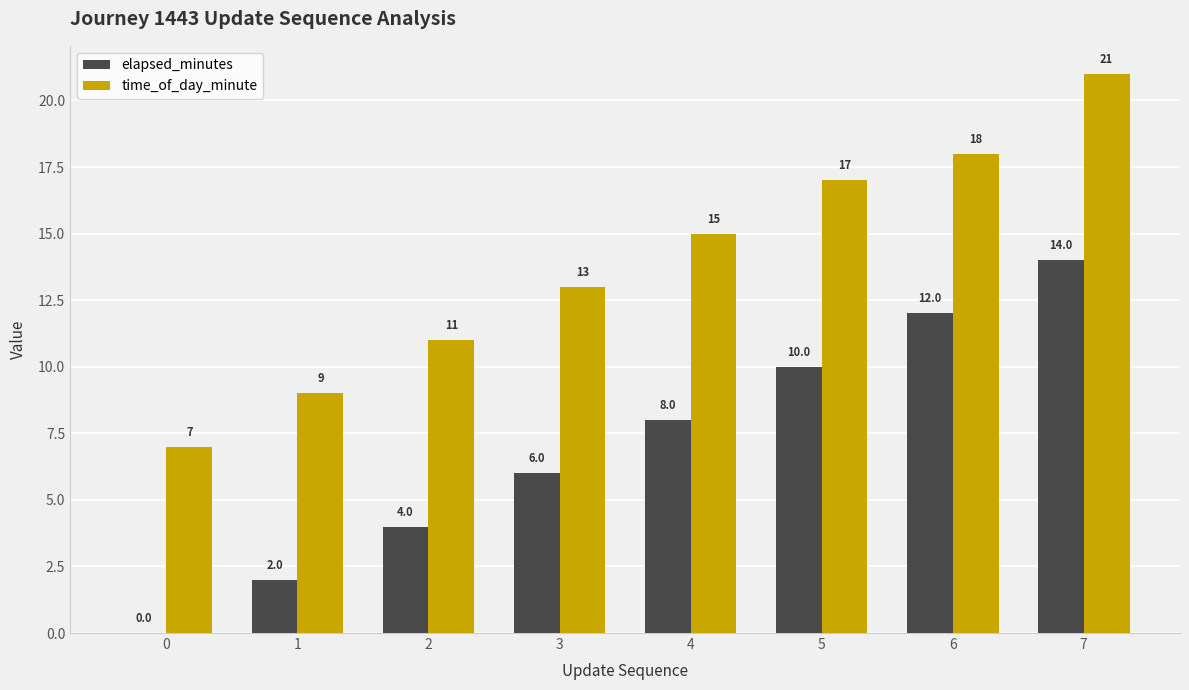

How many groups of bars are there?

8